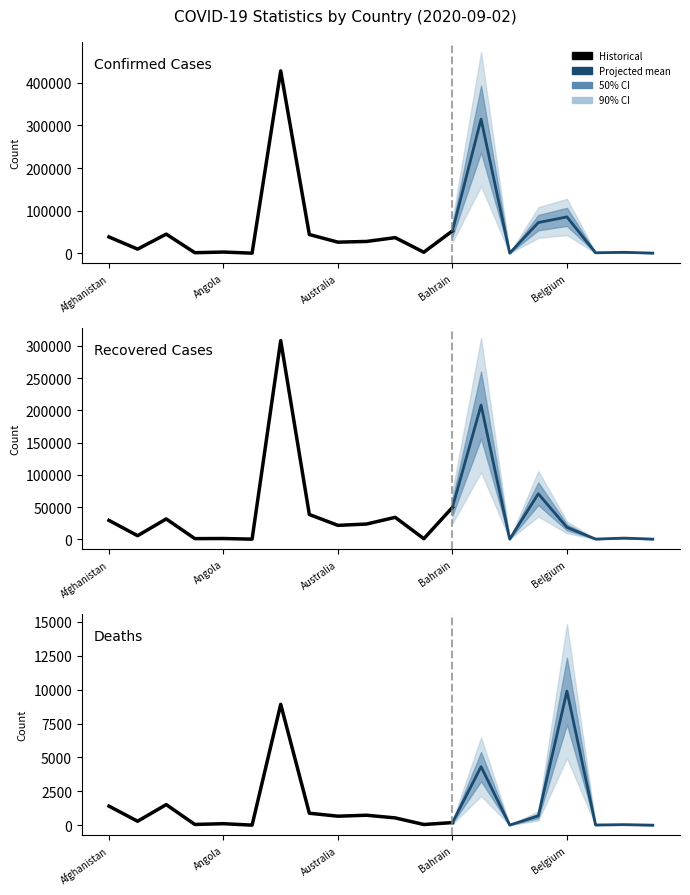

Is the value of Confirmed at Belize greater than the value of Recovered at Australia?

No